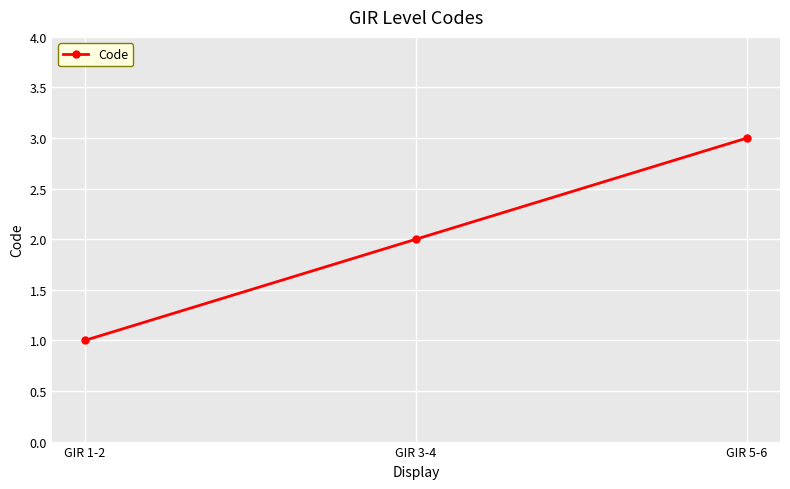

Which has a higher value, GIR 5-6 or GIR 1-2?

GIR 5-6